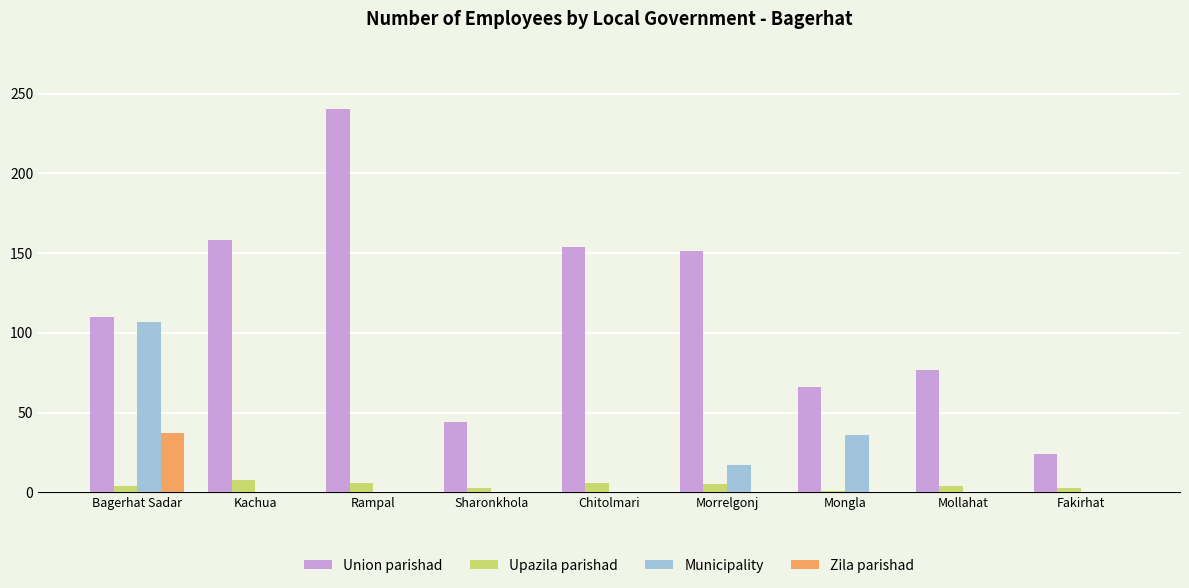

What is the sum of all Union parishad values?

1024